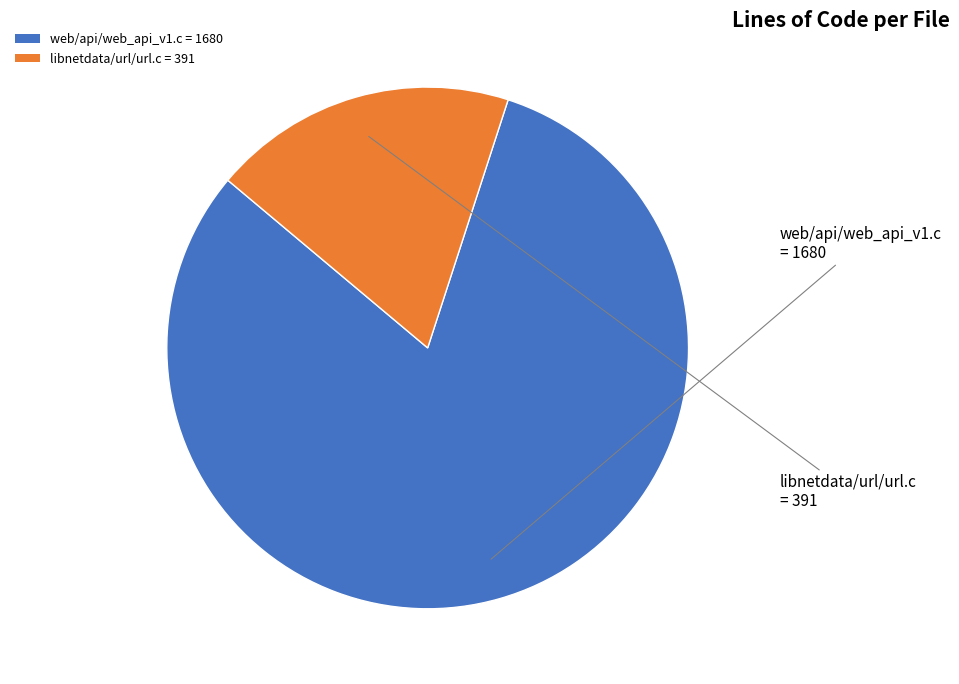

Is it true that web/api/web_api_v1.c is 67% of the pie?

False